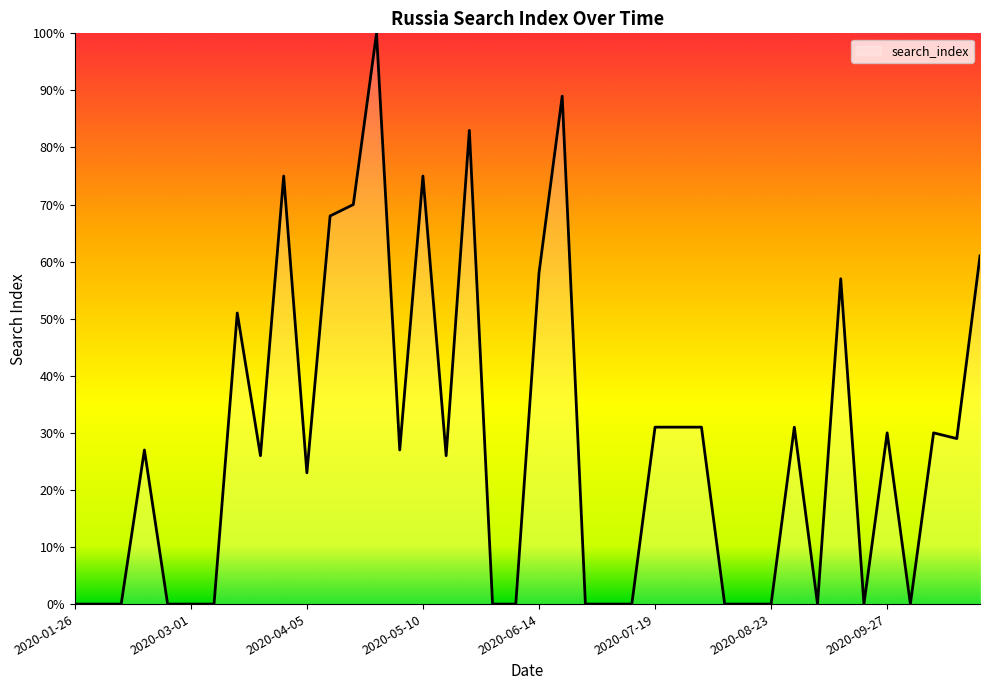

Does the chart display data point markers on the line(s)?

No